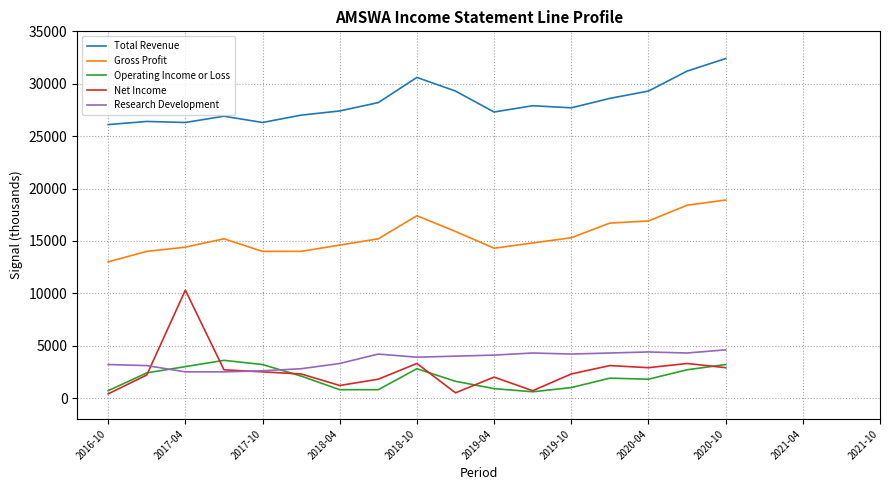

What is the difference between the maximum and minimum values in the Gross Profit series?

5900